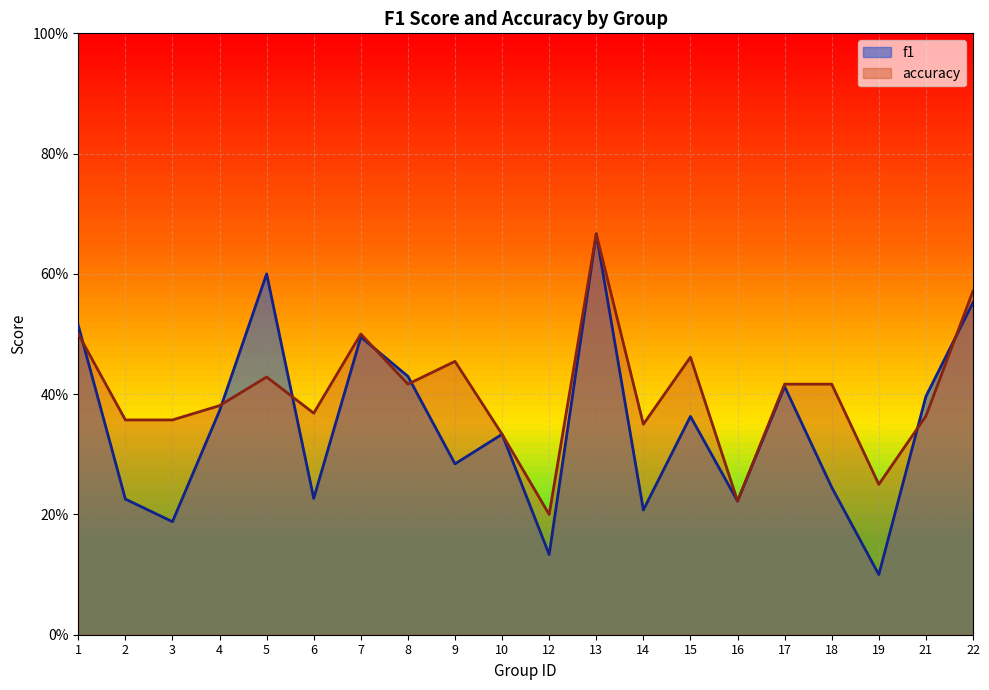

What is the sum of the f1 values at 17 and 4?

0.8